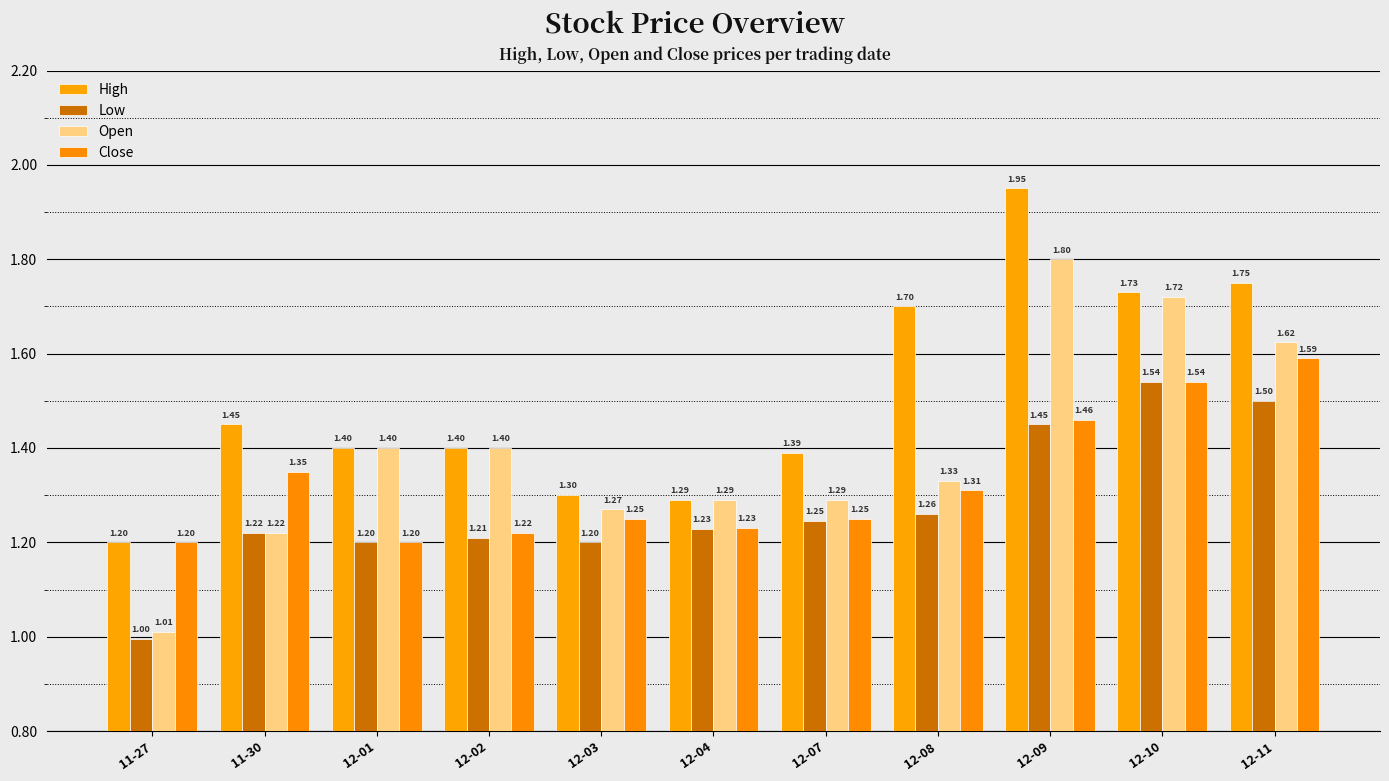

How many data points does each series have?

11